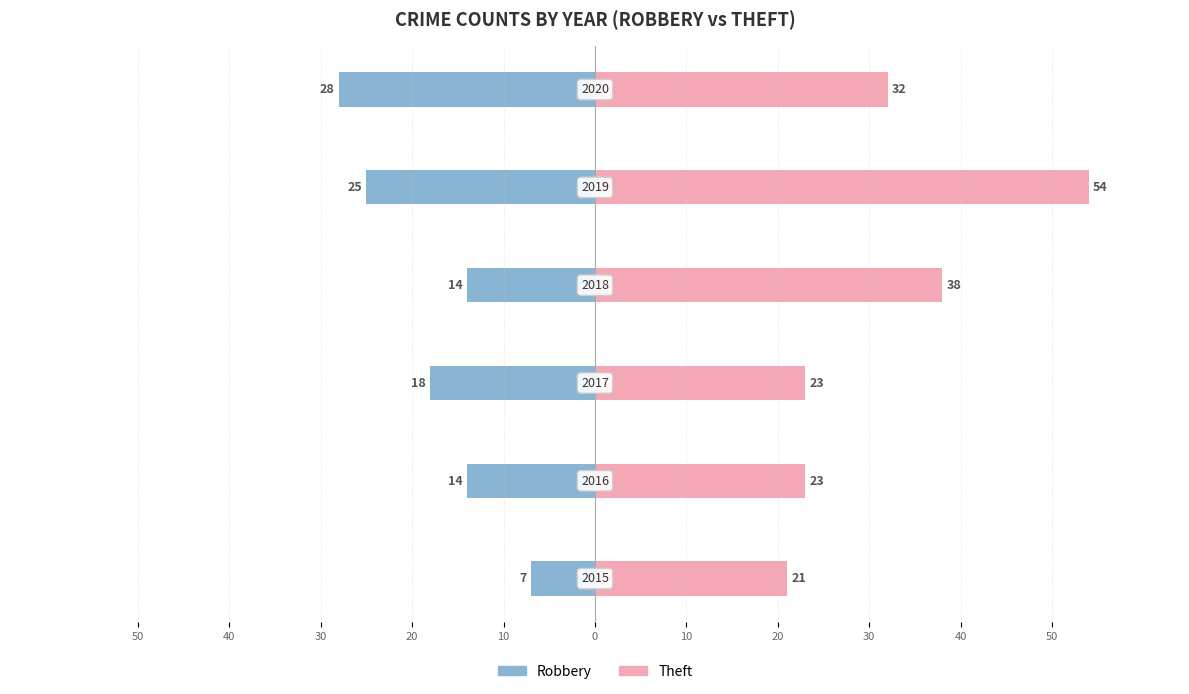

How many Robbery values are between -25 and -14?

4